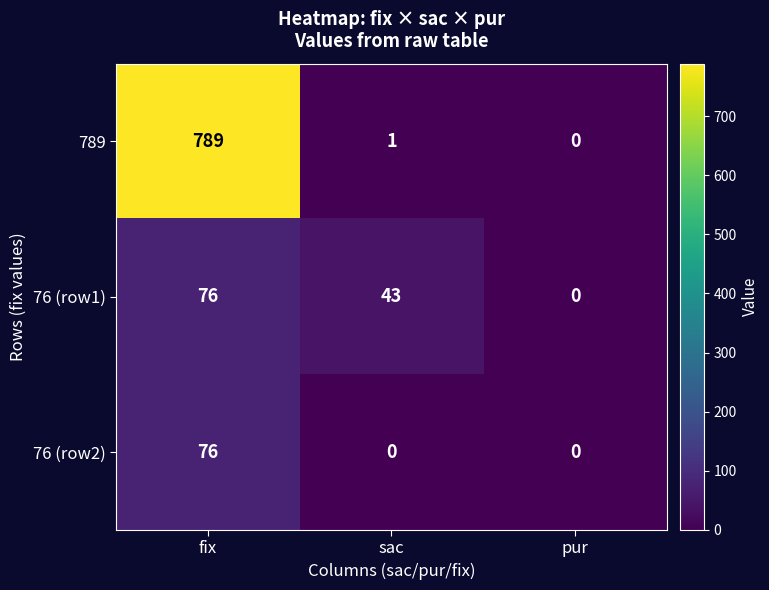

Where is 76 (row1) nearest to the value 38?

sac